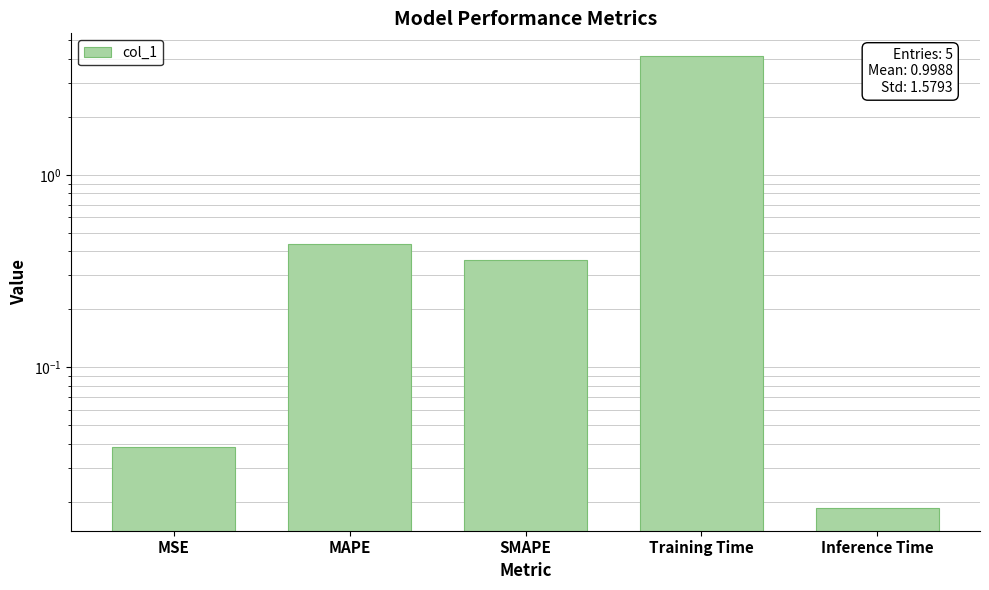

Reading right to left, list all the values displayed in this chart.

0.0	4.1	0.4	0.4	0.0